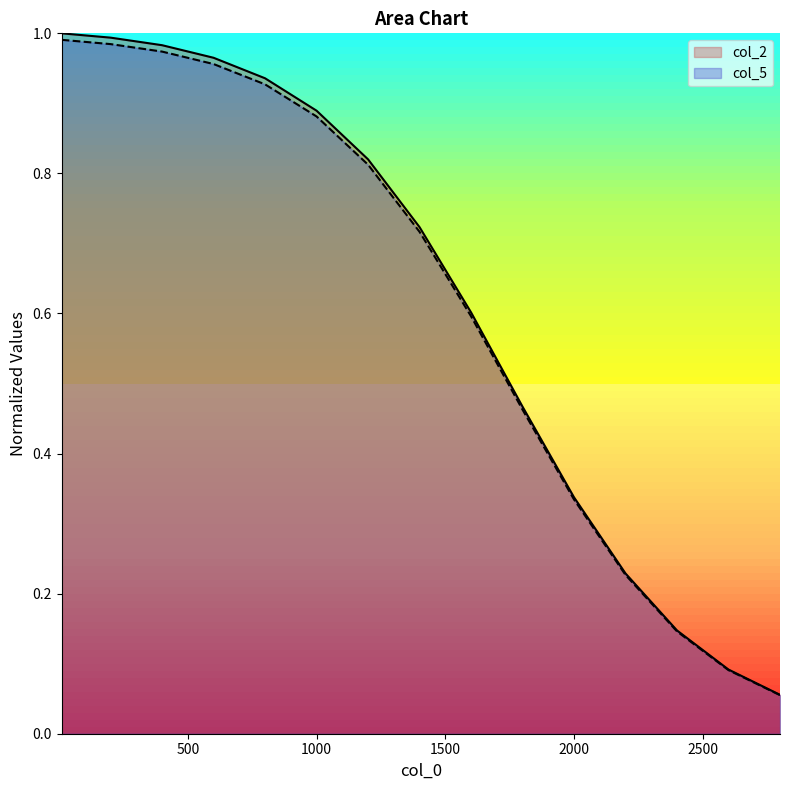

True or false: col_5 and col_2 cross at least once.

False